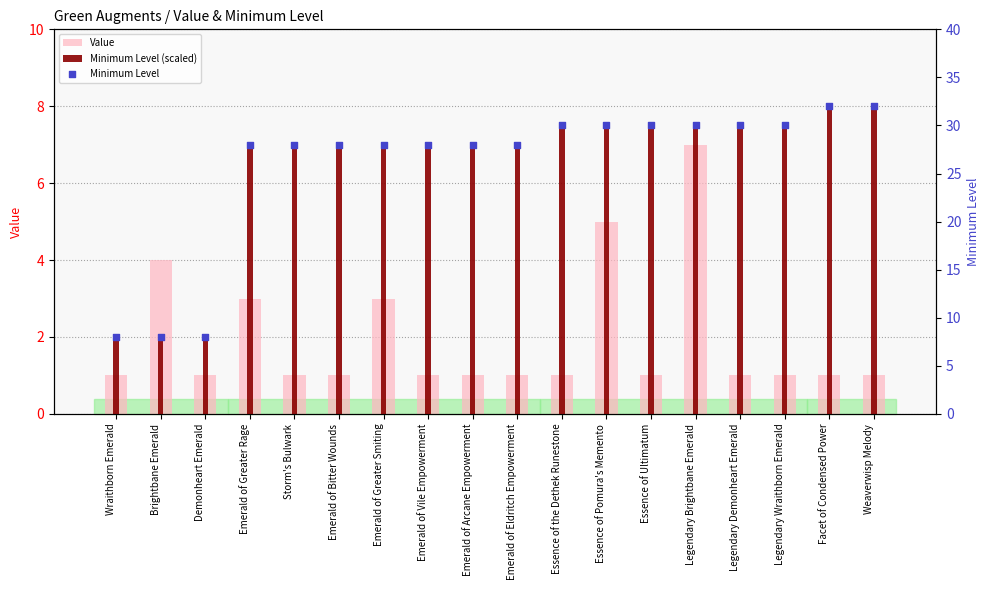

Which series reaches the maximum Y coordinate?

Minimum Level